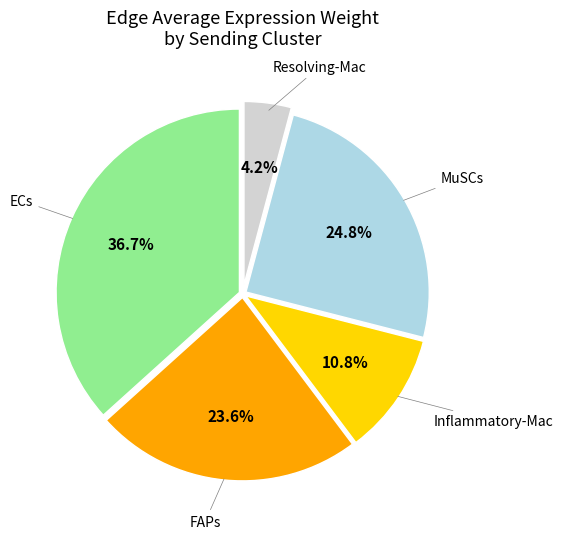

Is there a majority slice in this chart?

No